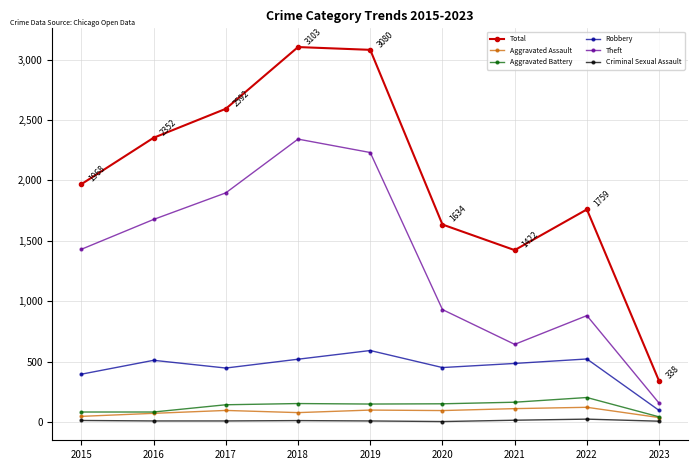

What is the value of the Aggravated Assault point at the 7th from the left?

110